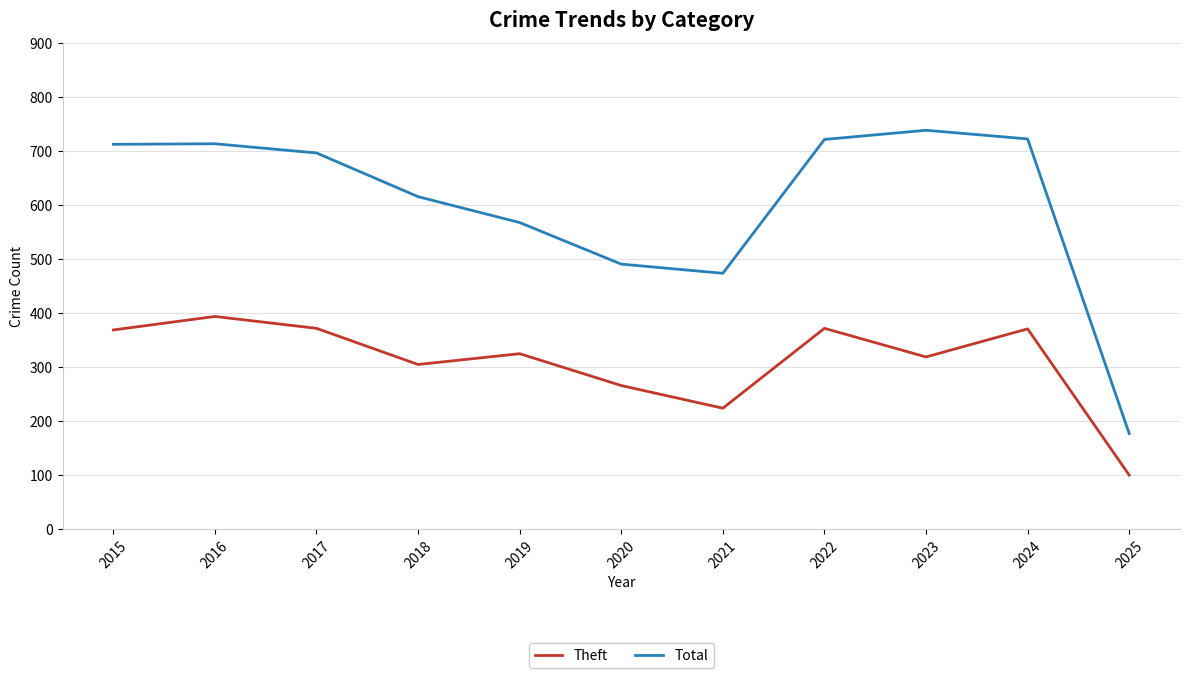

Count the number of data series in this chart.

2